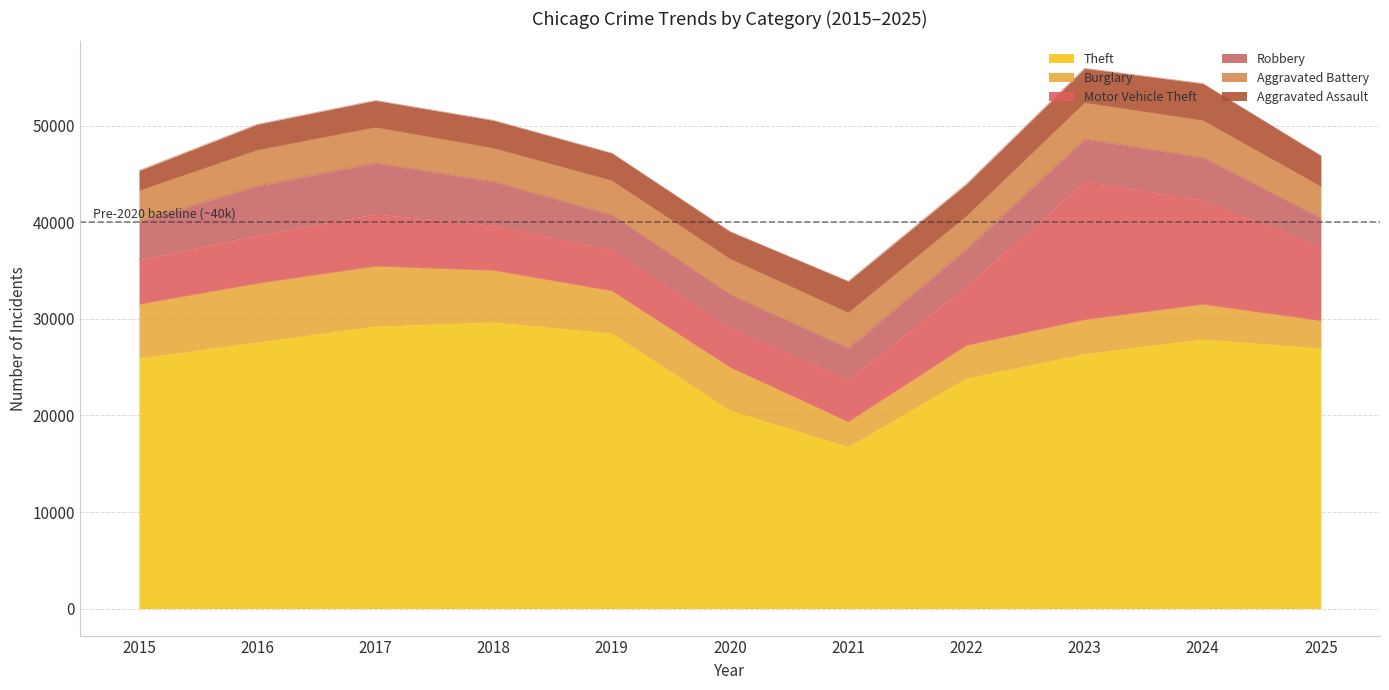

What is the maximum value shown in the chart?

29664